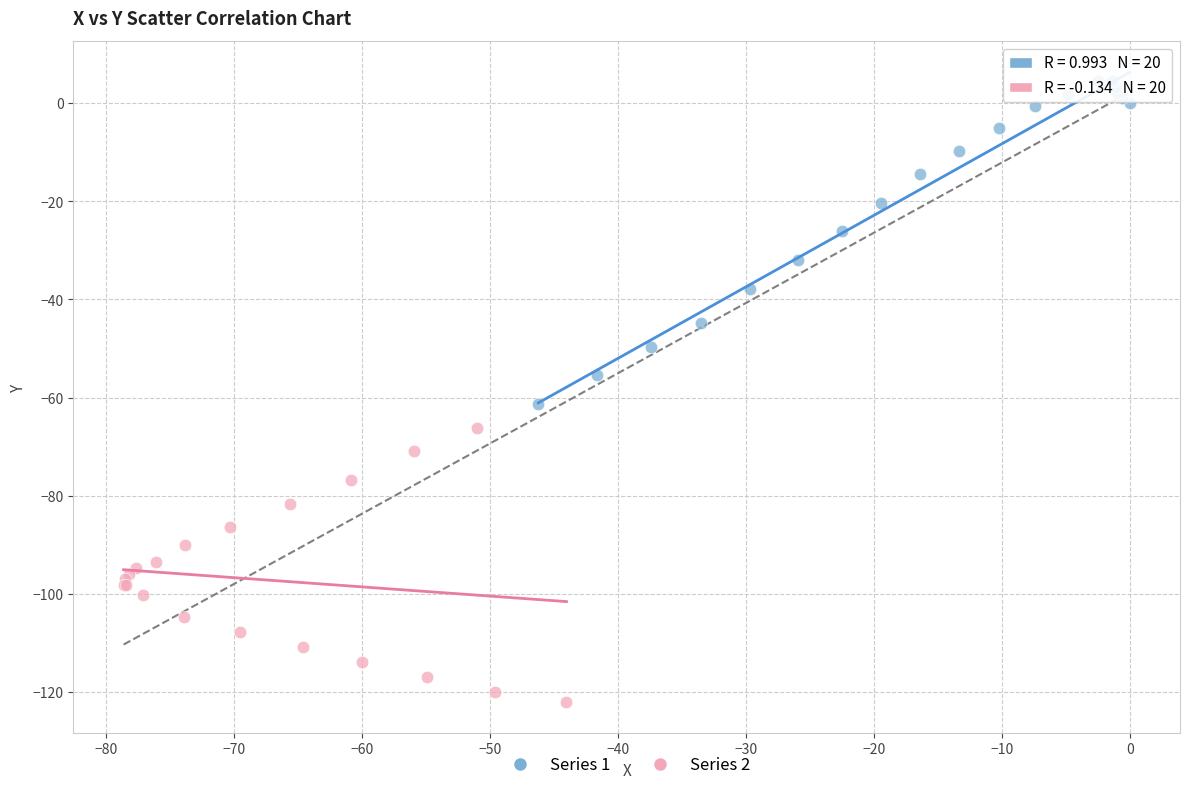

What are all the series names shown in the legend?

Series 1, Series 2